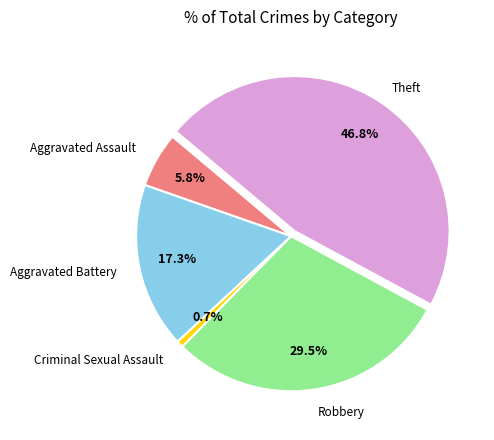

Does any single category account for the majority?

No